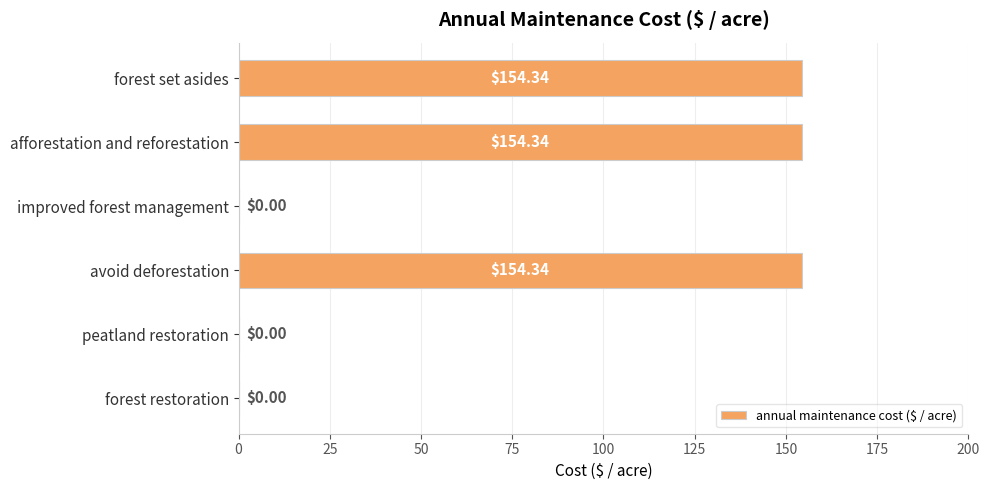

What is the sum of all values?

463.0